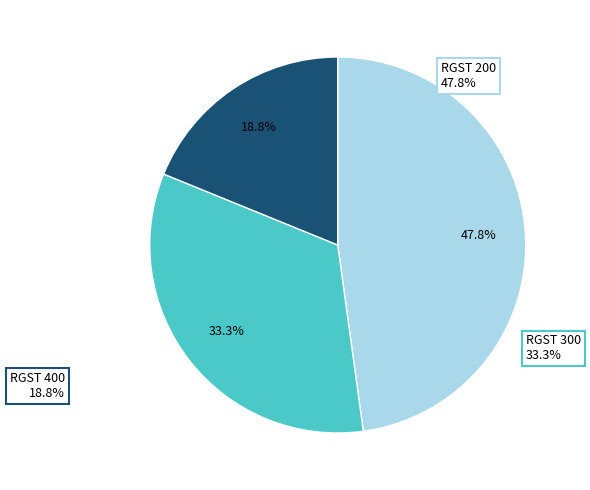

To the nearest percent, what is the difference between the RGST 200 and RGST 400 slice percentages?

29%